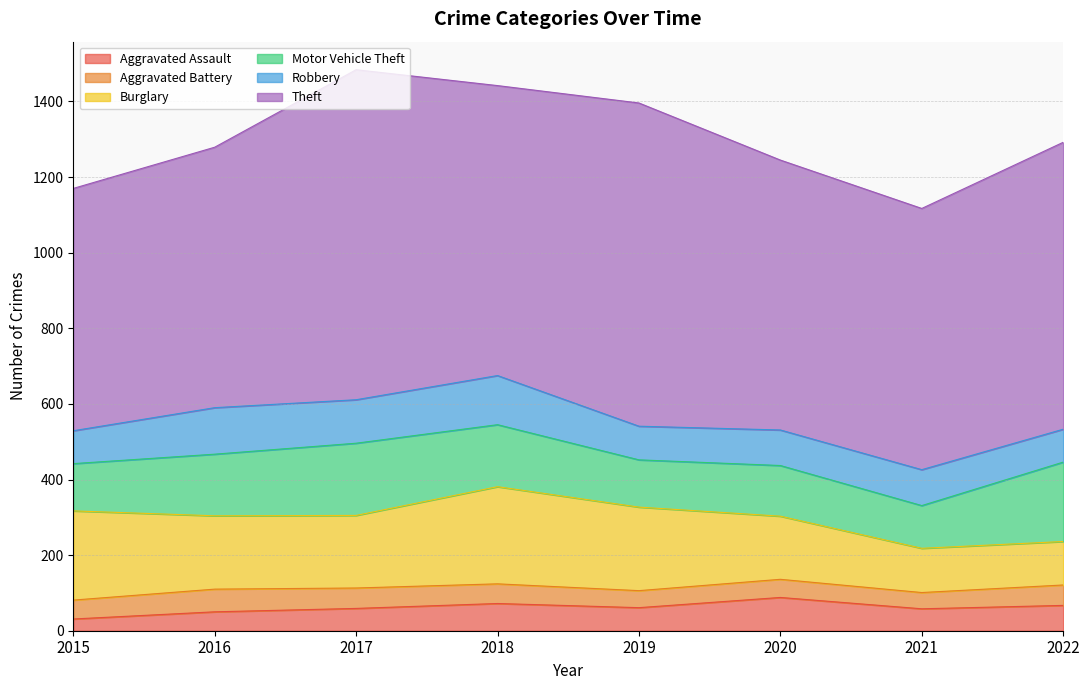

Which series has the largest range (max minus min)?

Theft